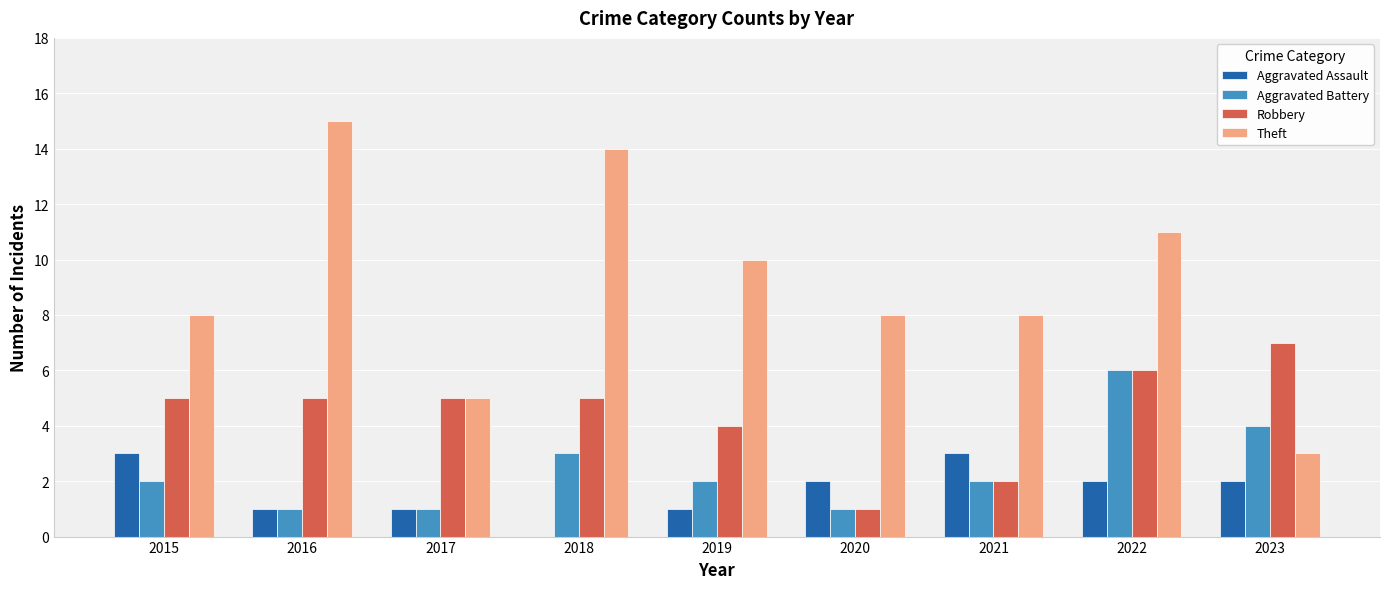

The value of Robbery at 2023 is 7. True or false?

True